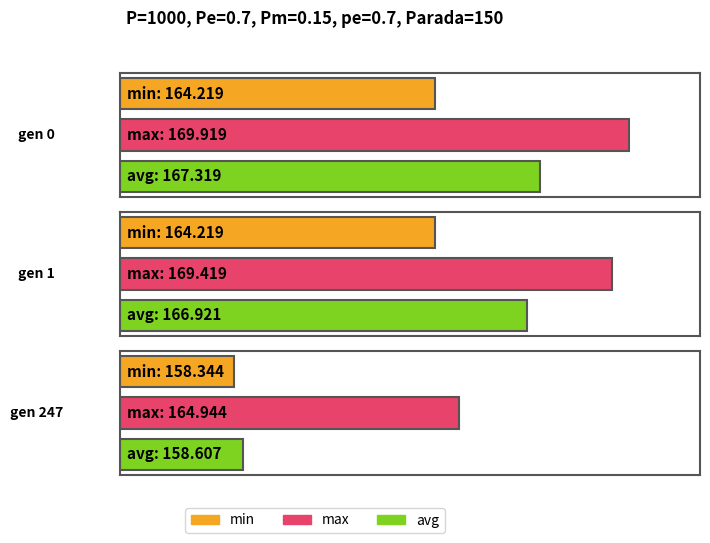

What is the minimum value for max?

164.9